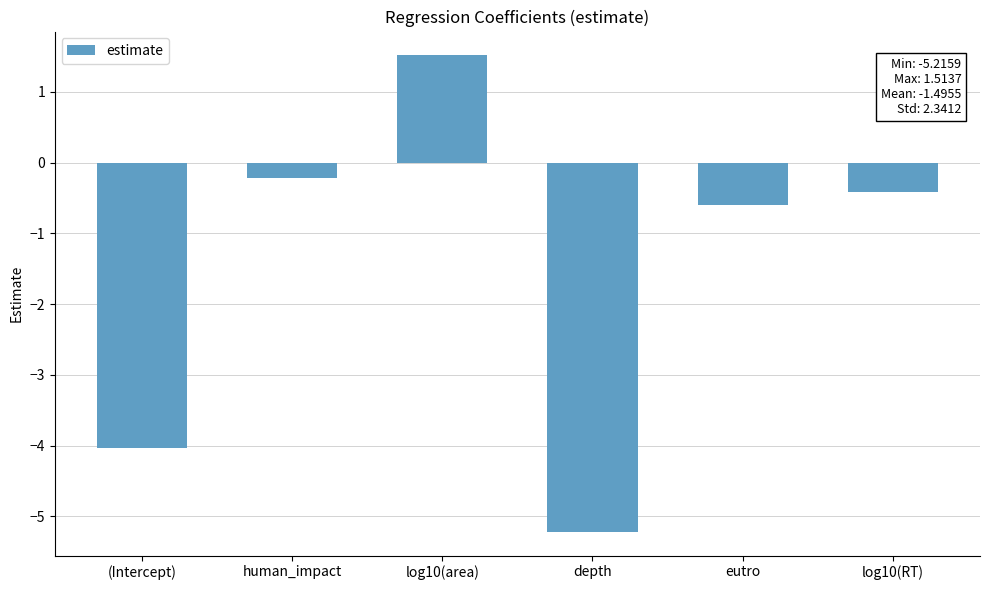

Where is the data nearest to the value -1?

eutro